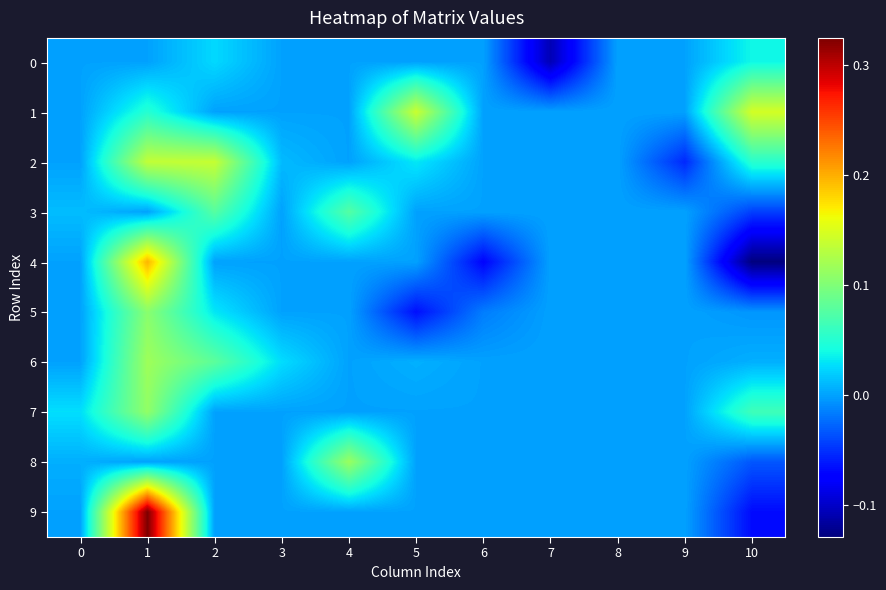

Reading left to right, extract all data points from this chart.

0: 0=0.0	1=0.0	2=0.0	3=0.0	4=0.0	5=0.0	6=0.0	7=-0.1	8=0.0	9=0.0	10=0.0
1: 0=0.0	1=0.1	2=0.0	3=0.0	4=0.0	5=0.1	6=0.0	7=0.0	8=0.0	9=0.0	10=0.1
2: 0=0.0	1=0.1	2=0.1	3=0.0	4=0.0	5=0.0	6=0.0	7=0.0	8=0.0	9=-0.1	10=0.1
3: 0=0.0	1=0.0	2=0.1	3=0.0	4=0.1	5=0.0	6=0.0	7=0.0	8=0.0	9=0.0	10=-0.0
4: 0=0.0	1=0.2	2=0.0	3=0.0	4=0.0	5=0.0	6=-0.1	7=0.0	8=0.0	9=0.0	10=-0.1
5: 0=0.0	1=0.1	2=0.0	3=0.0	4=0.0	5=-0.1	6=-0.0	7=0.0	8=0.0	9=0.0	10=-0.0
6: 0=0.0	1=0.1	2=0.1	3=0.0	4=0.0	5=0.0	6=0.0	7=0.0	8=0.0	9=0.0	10=0.0
7: 0=0.0	1=0.1	2=0.0	3=0.0	4=0.0	5=0.0	6=0.0	7=0.0	8=0.0	9=0.0	10=0.1
8: 0=0.0	1=0.0	2=0.0	3=0.0	4=0.1	5=0.0	6=0.0	7=0.0	8=0.0	9=0.0	10=-0.0
9: 0=0.0	1=0.3	2=0.0	3=0.0	4=0.0	5=0.0	6=0.0	7=0.0	8=0.0	9=0.0	10=-0.1